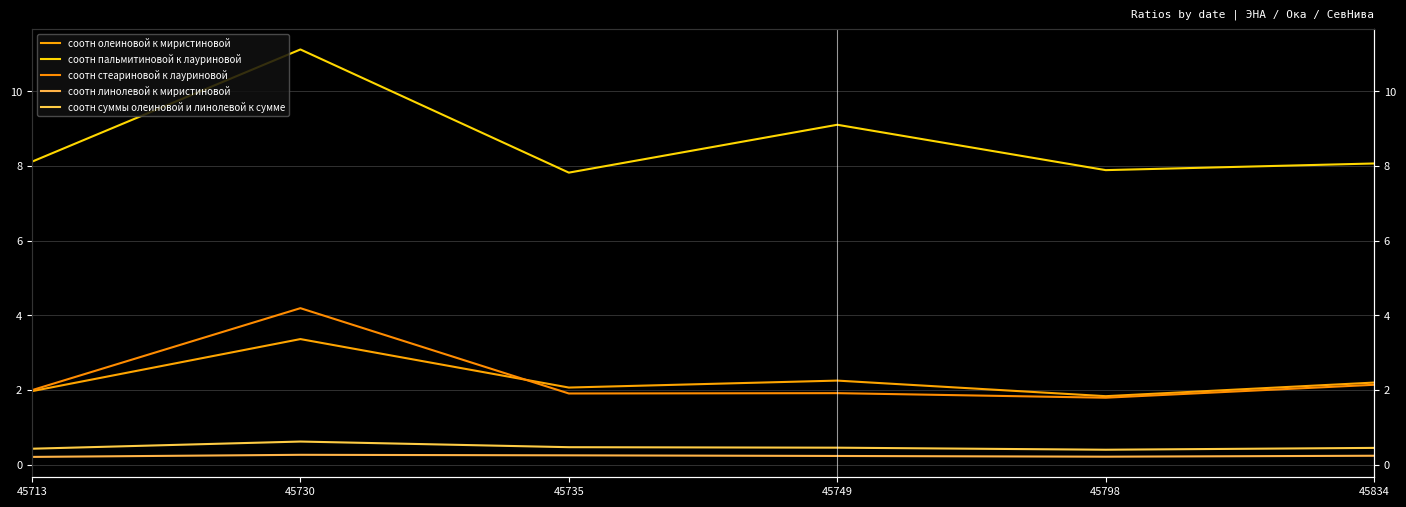

The соотн олеиновой к миристиновой series shows 1.5 at 45749. True or false?

False